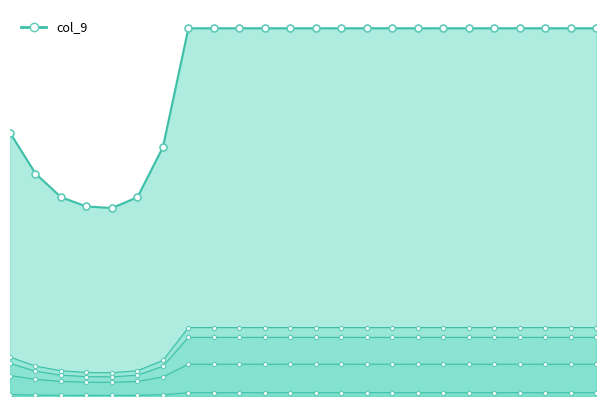

What is the value of the col_4 point at the 19th from the left?

6.3